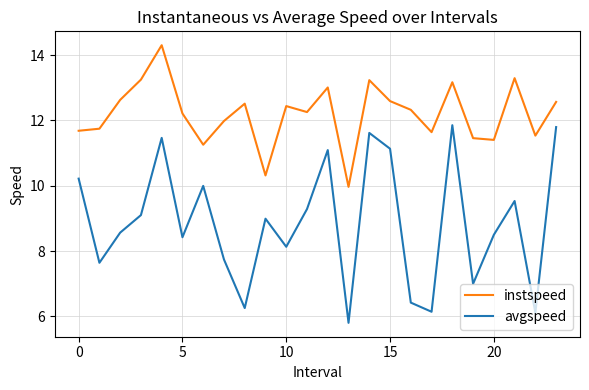

True or false: avgspeed and instspeed cross at least once.

False